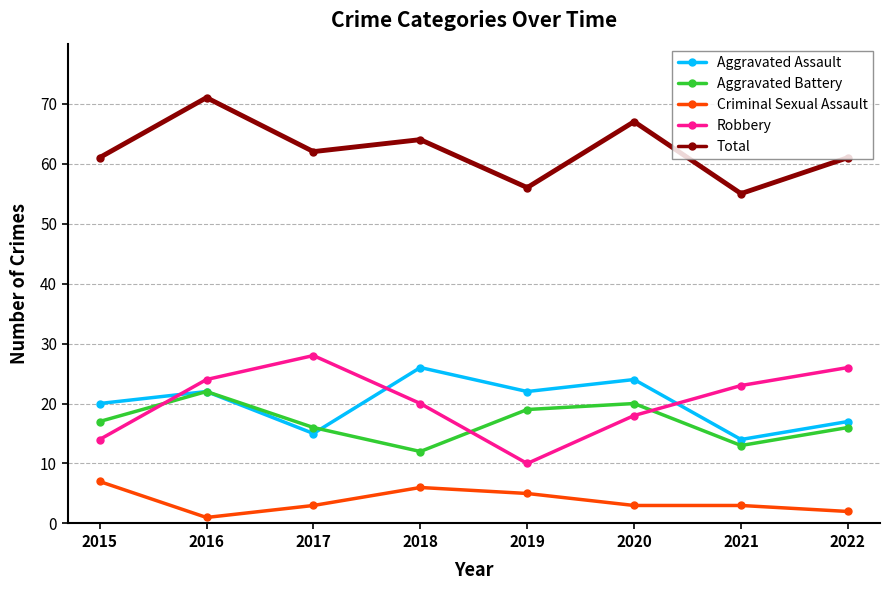

What is the maximum value shown in the chart?

71